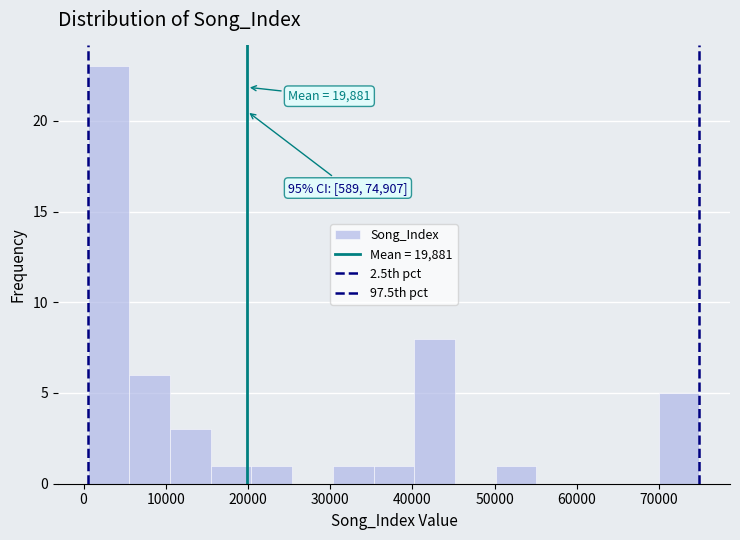

Which range on the x-axis has the tallest bar?

1000 to 6000